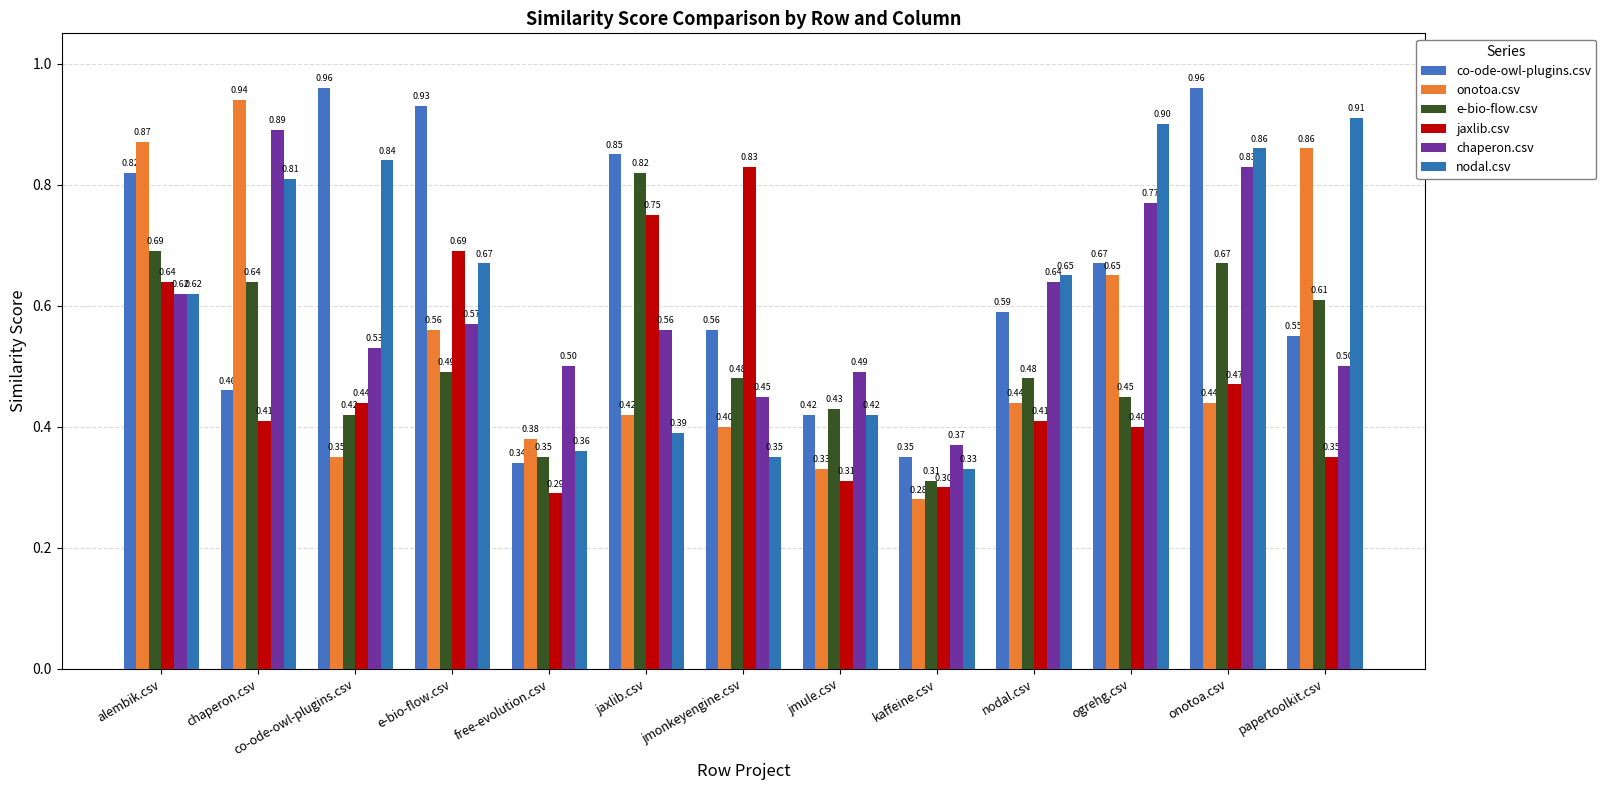

What is the sum of the chaperon.csv values at chaperon.csv and onotoa.csv?

1.7